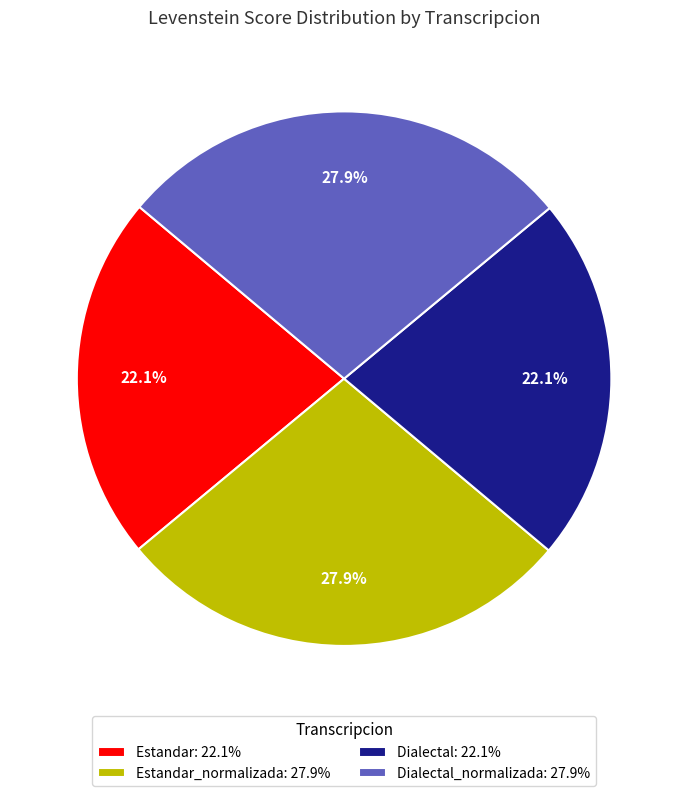

Approximately how many times larger is the value at Dialectal_normalizada: 27.9% compared to Dialectal: 22.1%?

1.3